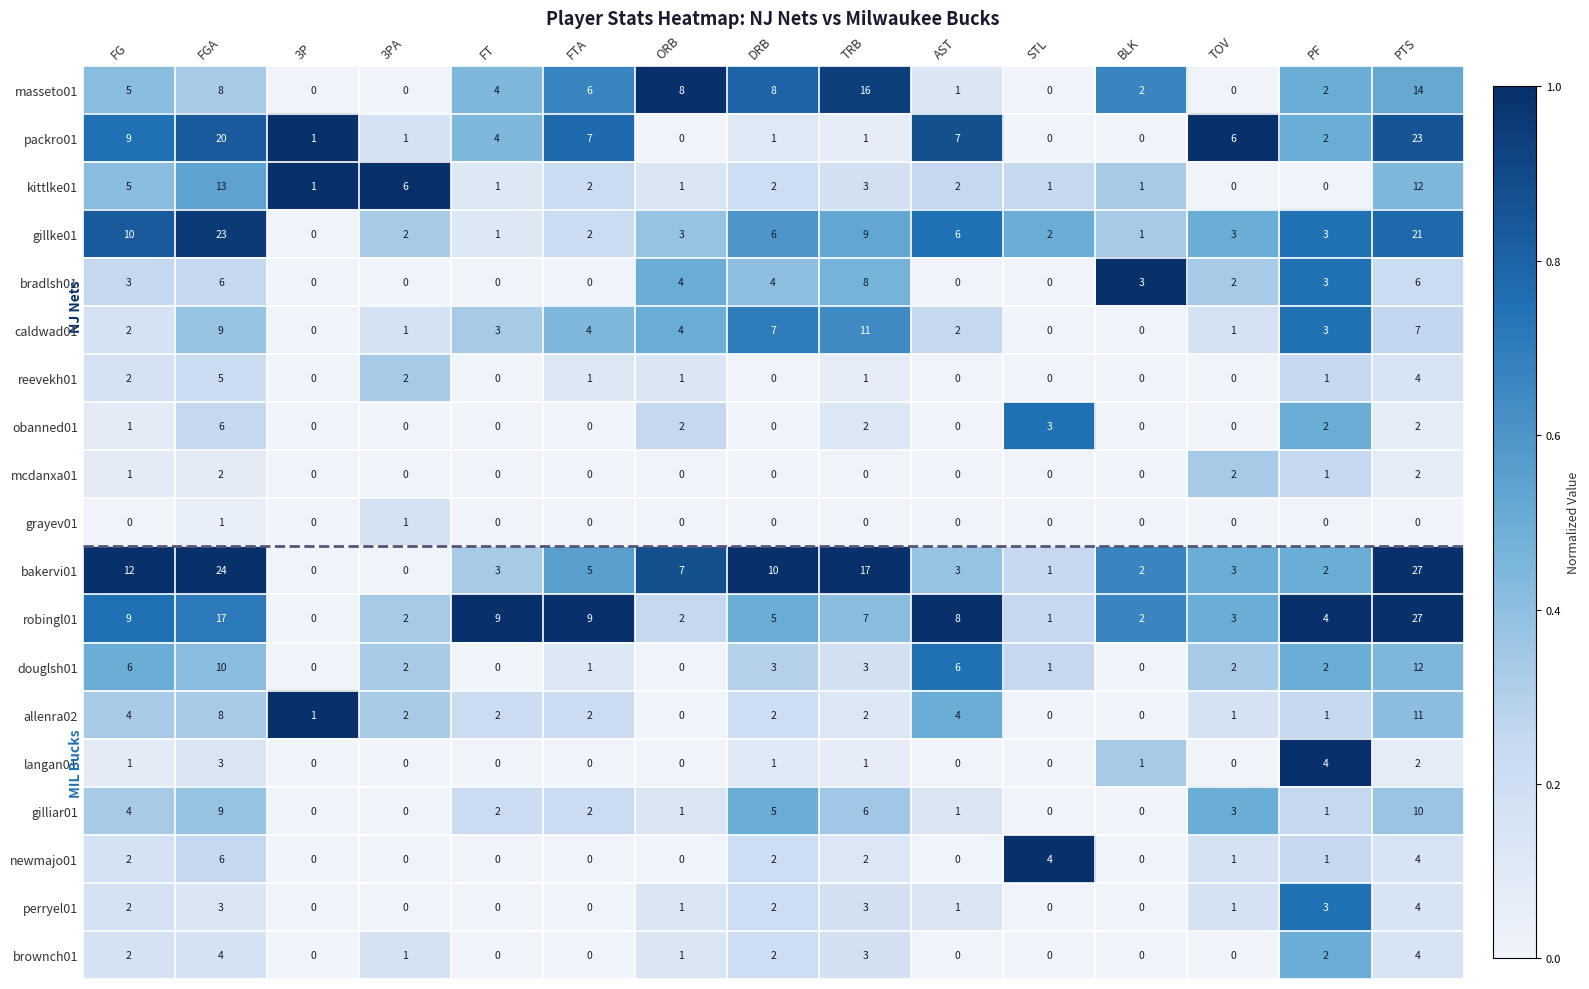

The value of reevekh01 at PTS is 4. True or false?

True